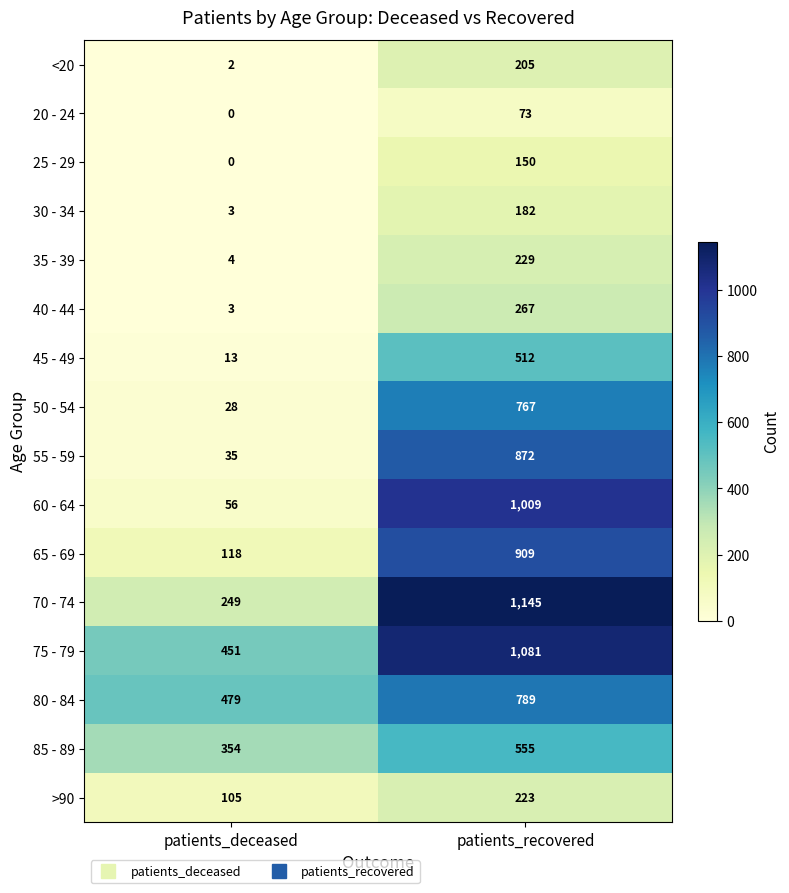

Which category has the lowest value across all series?

patients_deceased